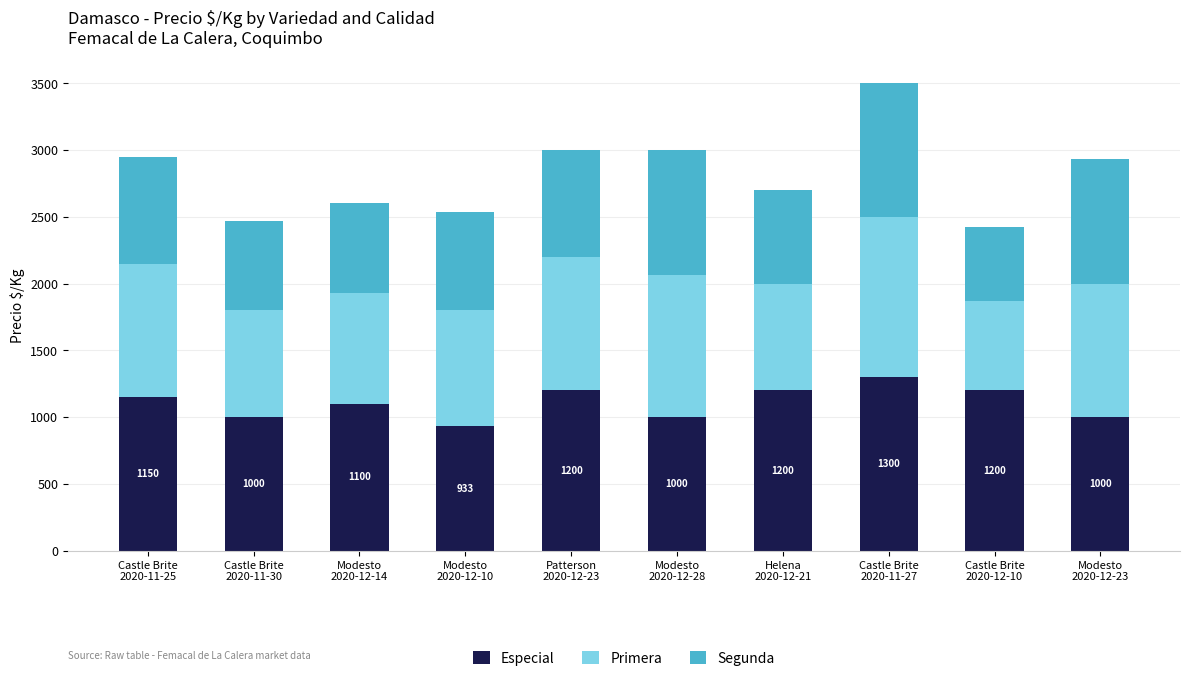

What is the difference between the second highest and second lowest values in the Especial series?

200